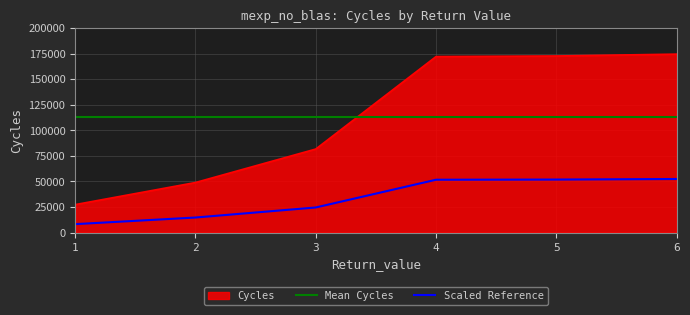

What is the difference between the maximum and minimum values?

147187.2